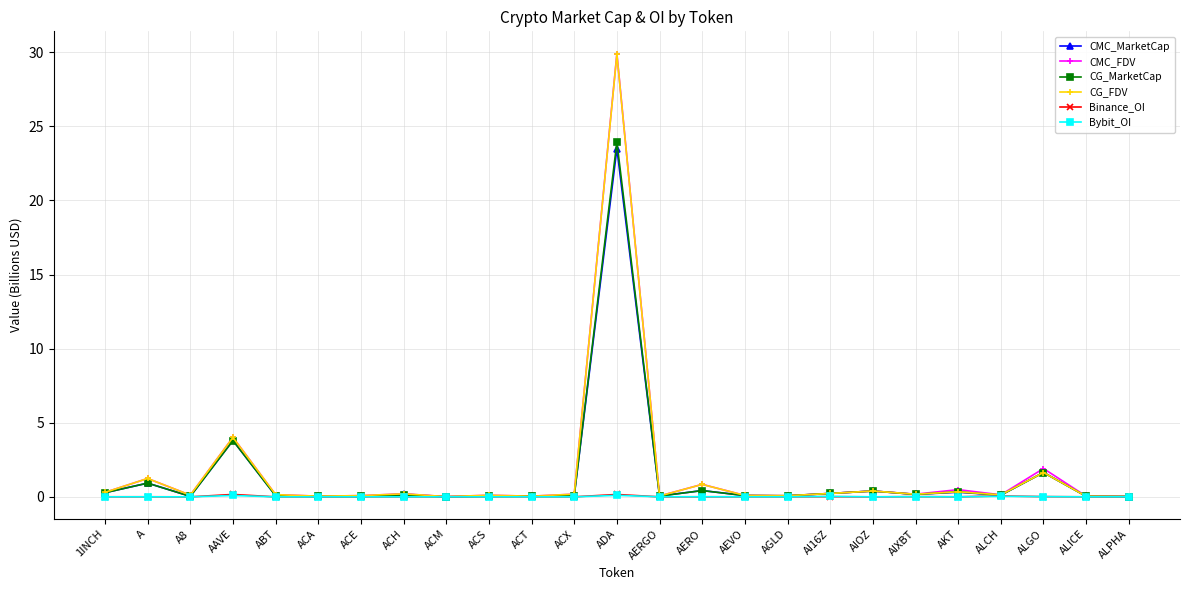

What is the label of the 11th point from the left?

ACT